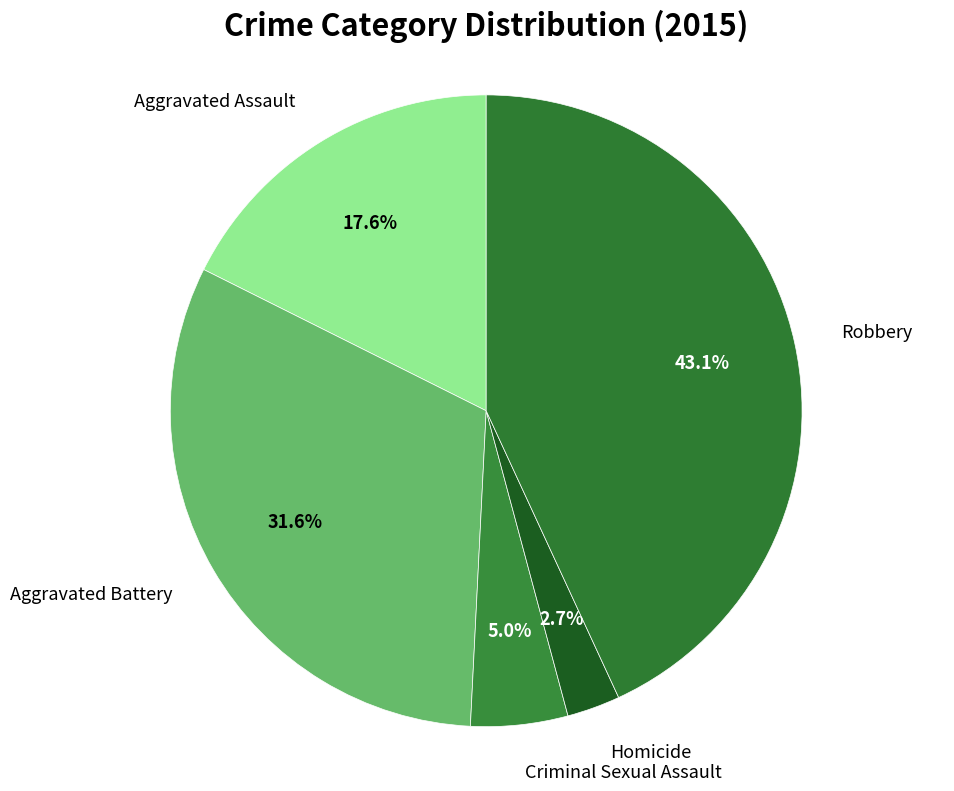

Which slice is the largest?

Robbery